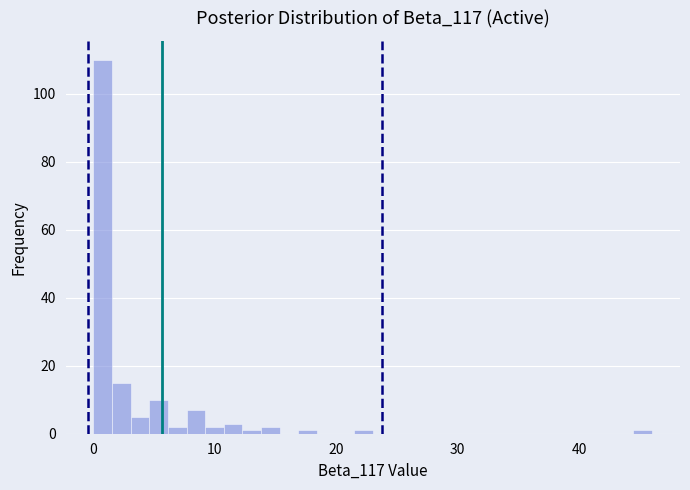

Read against the x-axis, roughly where is the centre of the tallest bar?

1